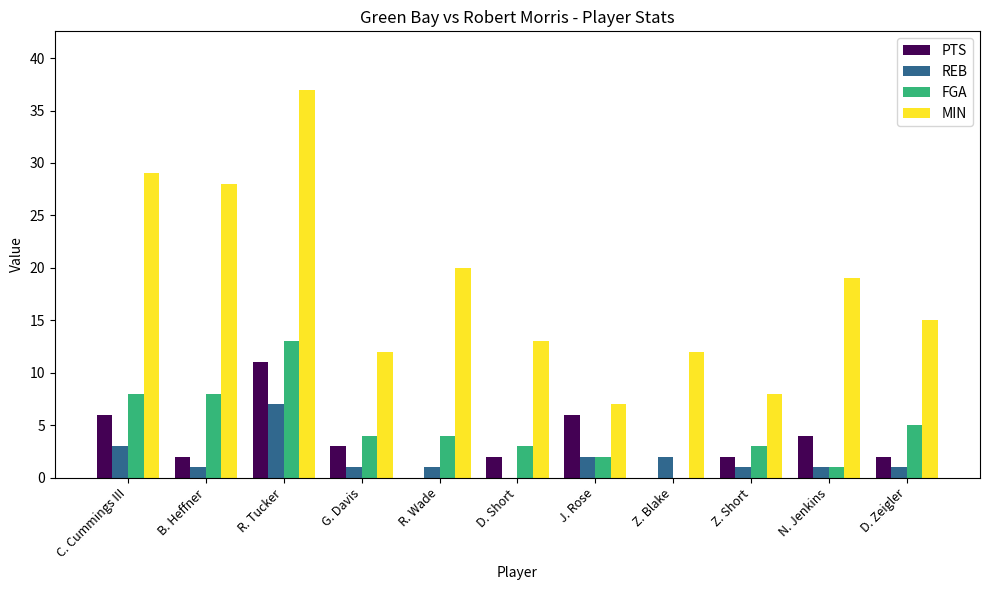

Between C. Cummings III and D. Short, which series saw the biggest shift?

MIN